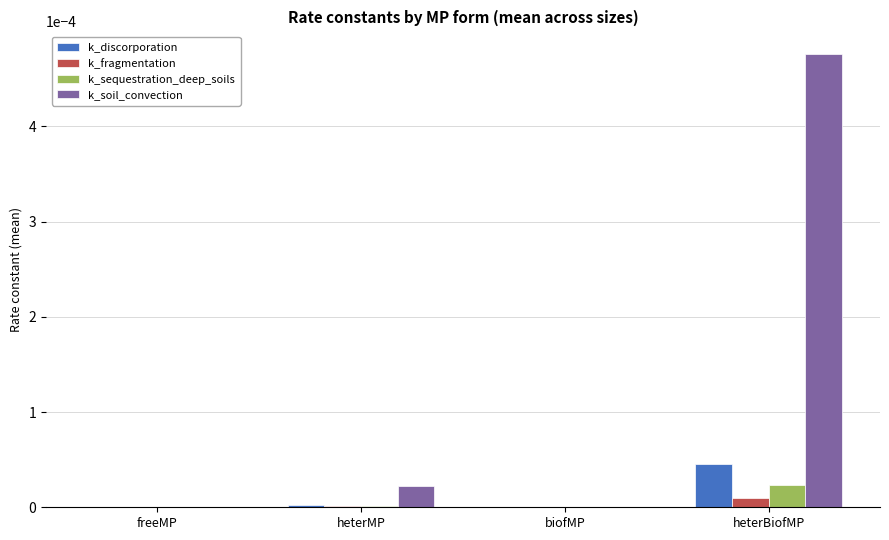

The k_discorporation series shows 0.0 at freeMP. True or false?

True